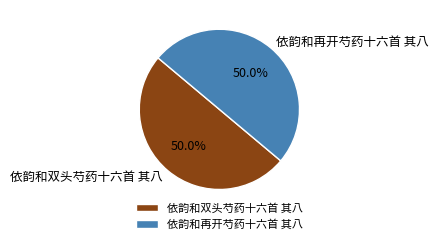

Count the number of slices in the pie.

2